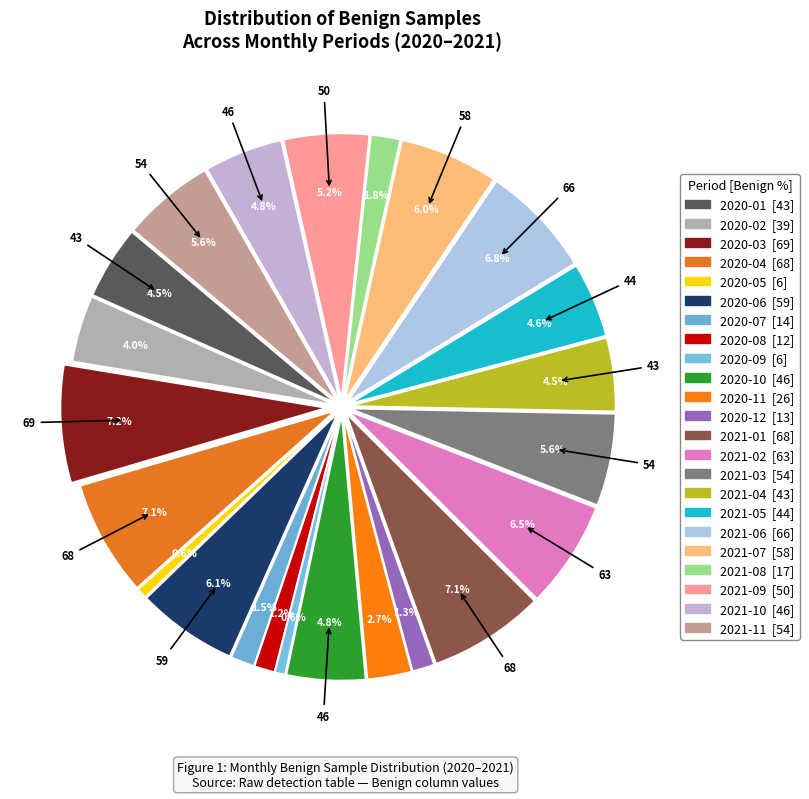

What is the smallest slice in the pie chart?

2020-05